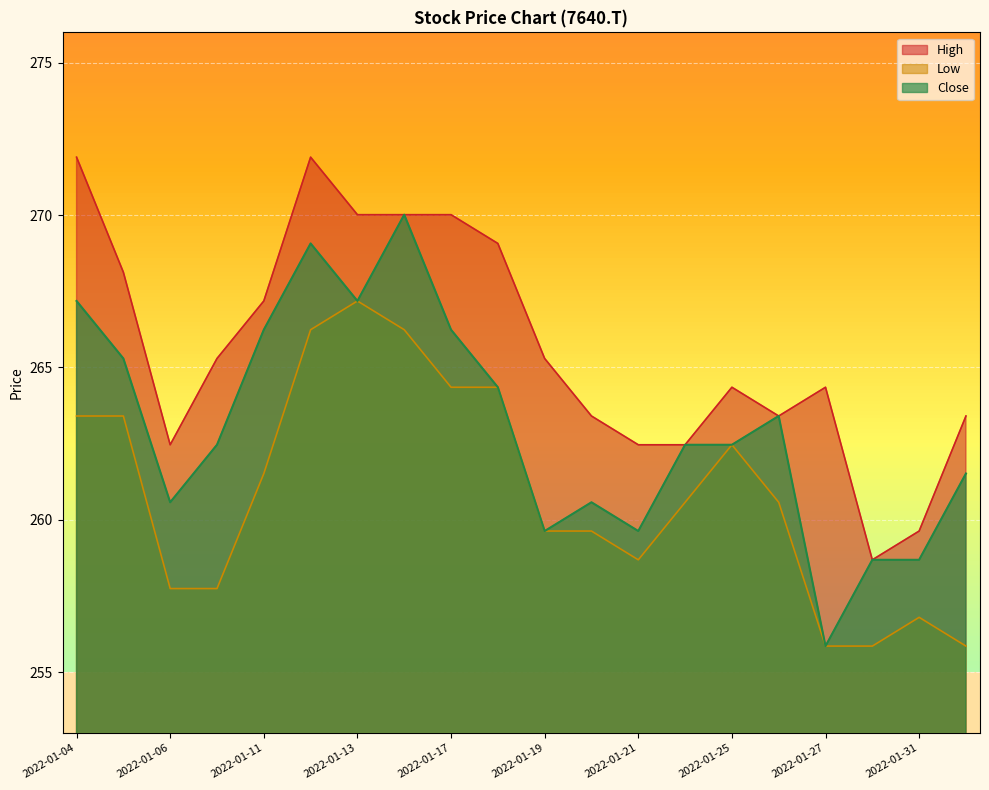

Is it true that High equals 137.1 at 2022-01-12?

False